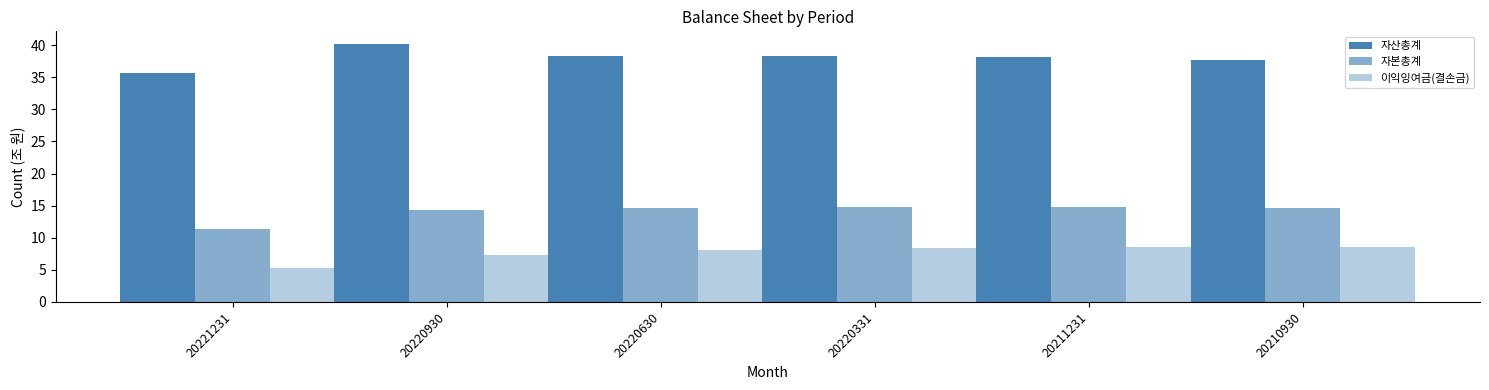

Reading left to right, list all the values displayed in this chart.

자산총계: 35.7	40.1	38.3	38.3	38.2	37.6
자본총계: 11.3	14.3	14.6	14.8	14.8	14.6
이익잉여금(결손금): 5.4	7.3	8.1	8.3	8.5	8.5